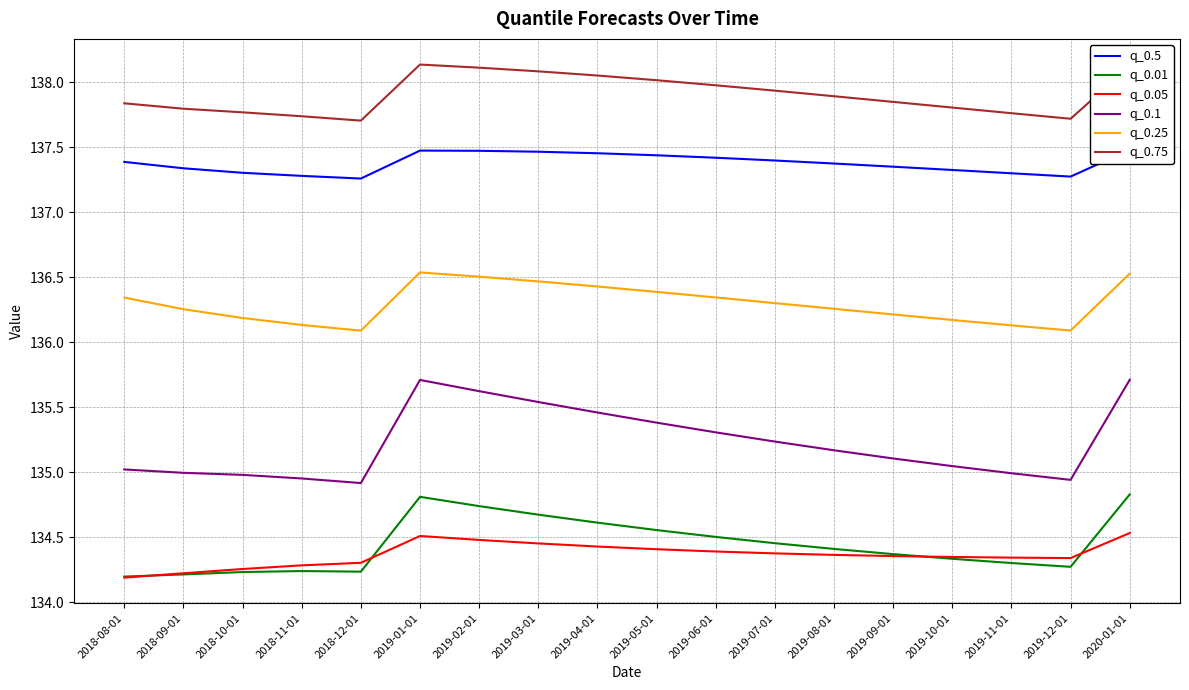

Is the value of q_0.25 at 2018-10-01 greater than the value of q_0.1 at 2019-07-01?

Yes